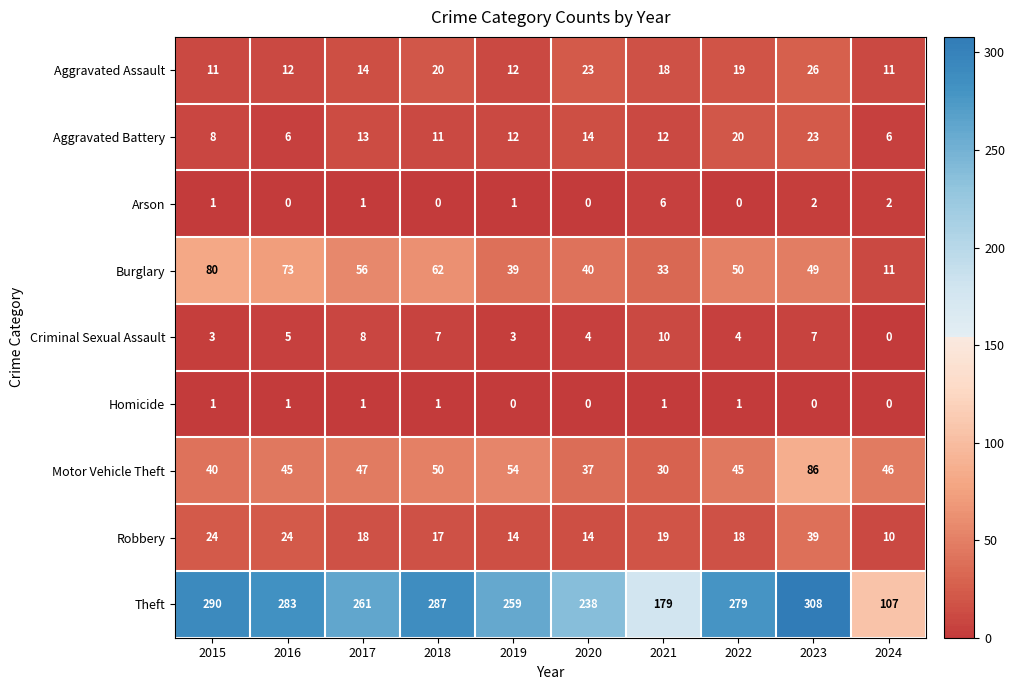

Count the Criminal Sexual Assault values in the range 3 to 7.

7